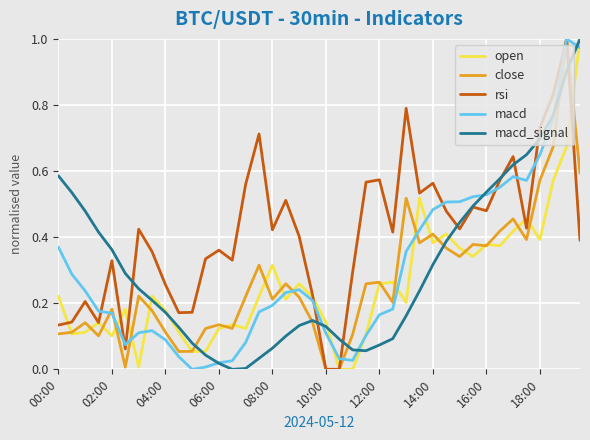

How many series are shown in this chart?

5